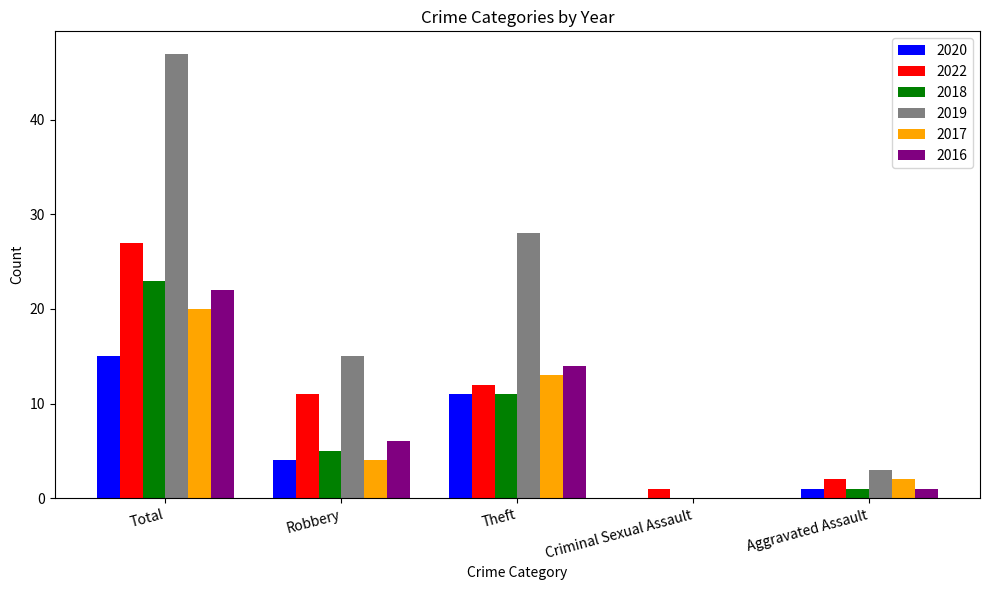

Reading right to left, list all the values displayed in this chart.

2020: Aggravated Assault=1	Criminal Sexual Assault=0	Theft=11	Robbery=4	Total=15
2022: Aggravated Assault=2	Criminal Sexual Assault=1	Theft=12	Robbery=11	Total=27
2018: Aggravated Assault=1	Criminal Sexual Assault=0	Theft=11	Robbery=5	Total=23
2019: Aggravated Assault=3	Criminal Sexual Assault=0	Theft=28	Robbery=15	Total=47
2017: Aggravated Assault=2	Criminal Sexual Assault=0	Theft=13	Robbery=4	Total=20
2016: Aggravated Assault=1	Criminal Sexual Assault=0	Theft=14	Robbery=6	Total=22